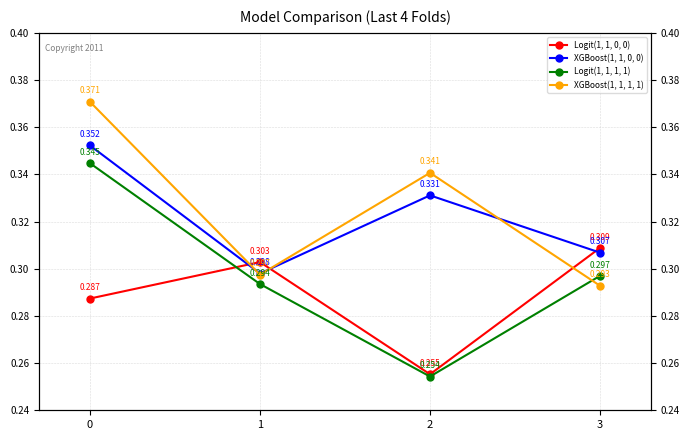

At which label is XGBoost(1, 1, 0, 0) closest to 0?

1